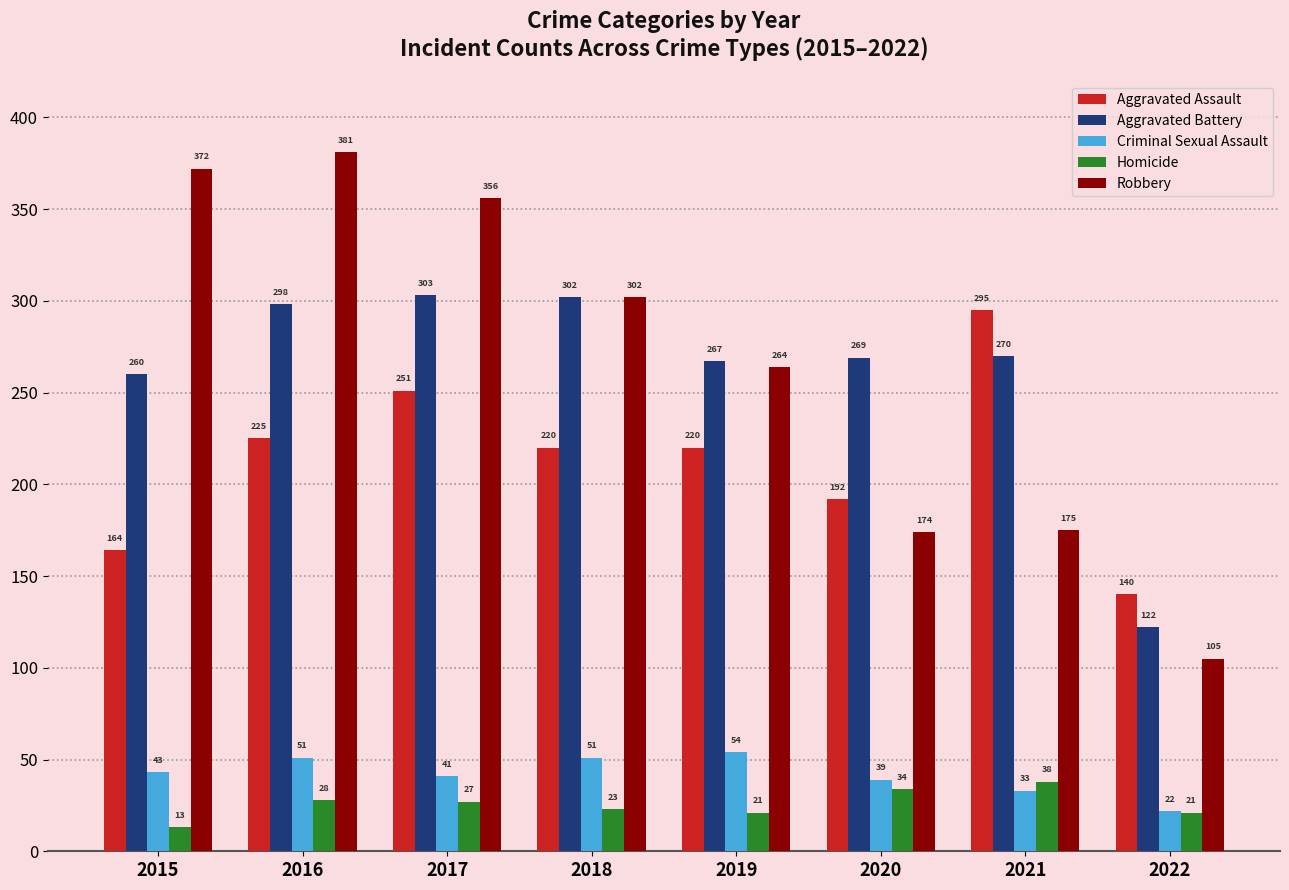

The value of Aggravated Assault at 2020 is 44. True or false?

False